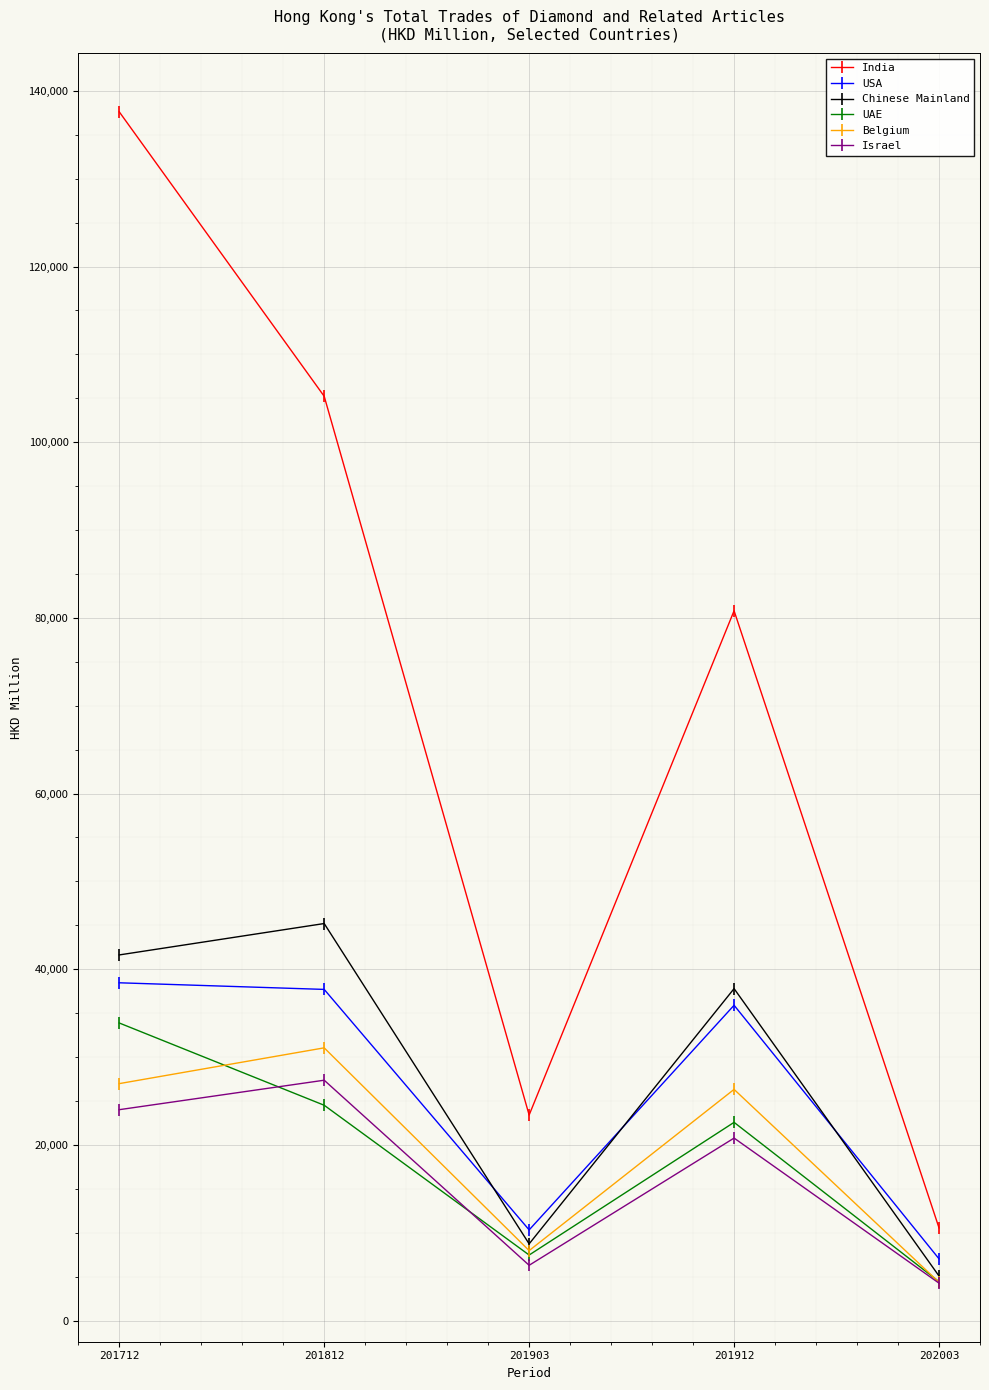

What is the difference between the highest and lowest values at 201812?

80712.0